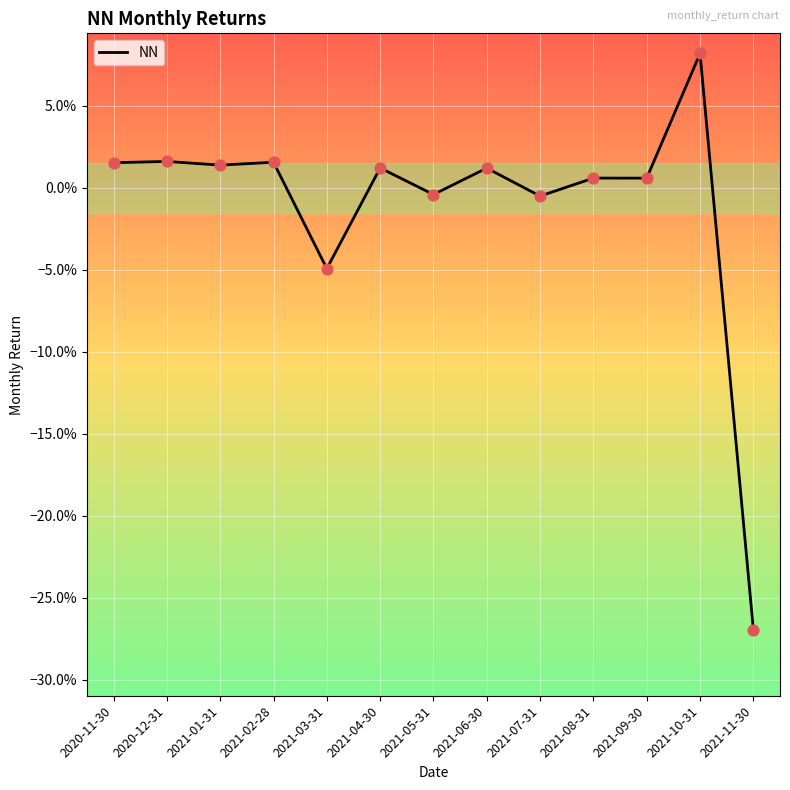

Between 2021-07-31 and 2021-01-31, which is larger?

2021-01-31